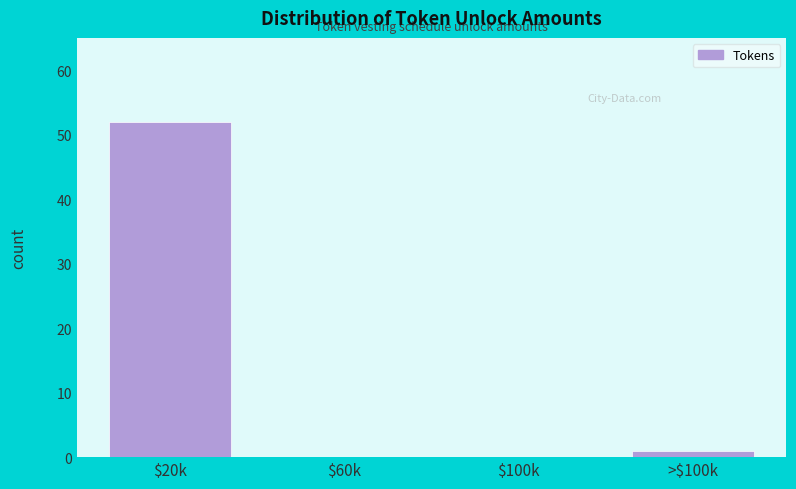

What is the greatest value displayed?

52